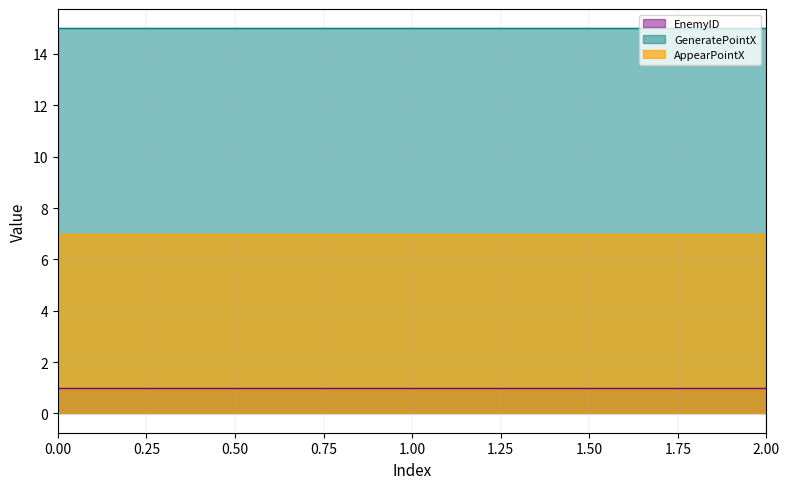

Reading right to left, extract all data points from this chart.

EnemyID: 1	1	1
GeneratePointX: 15	15	15
AppearPointX: 7	7	7